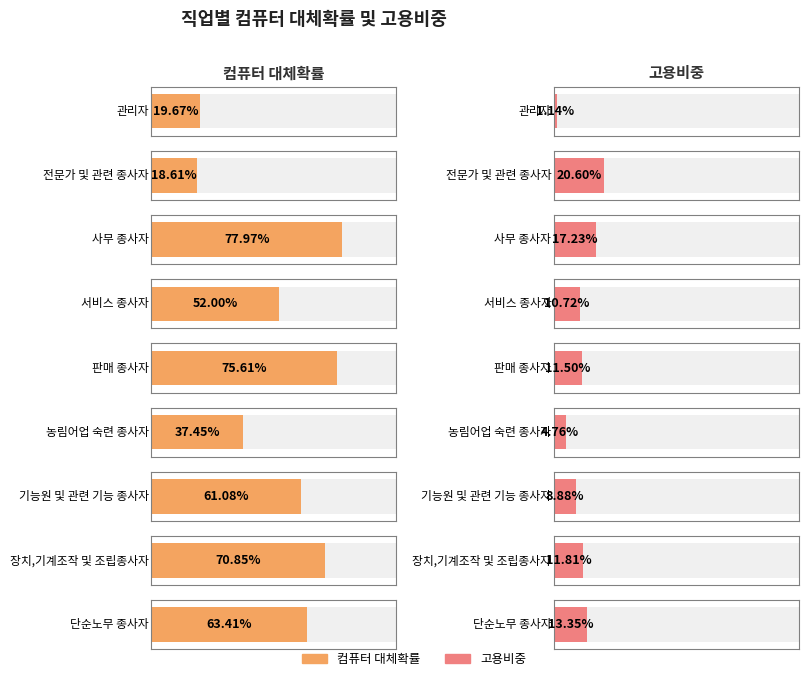

What is the sum of all 컴퓨터 대체확률 values?

4.8